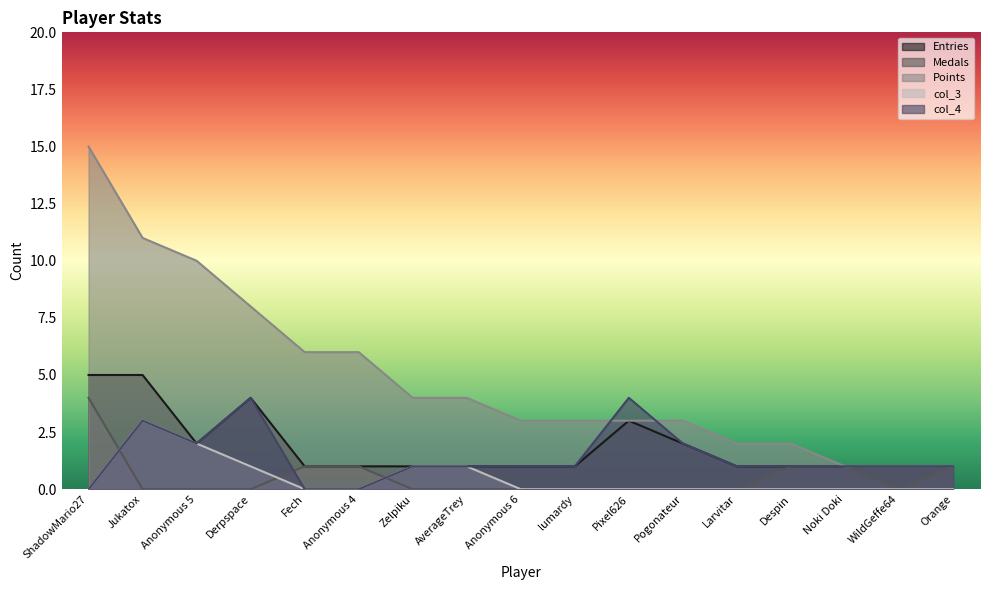

Where is the first local maximum for Entries?

Derpspace